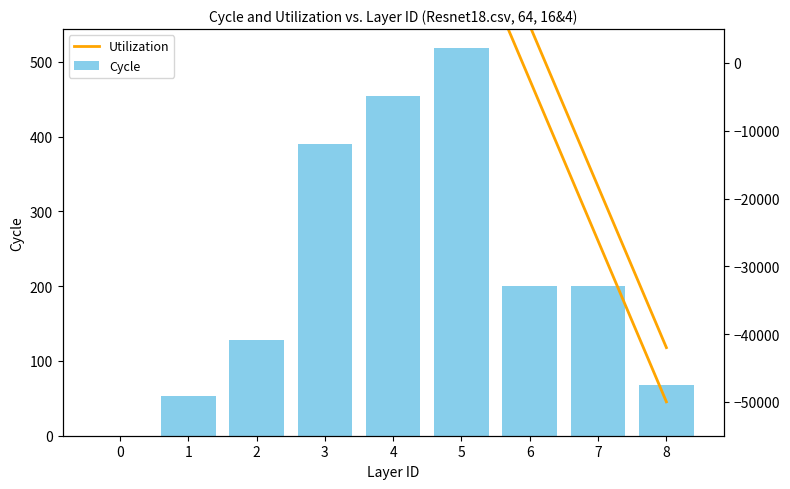

What is the value of the Cycle bar at the 3rd from the left?

128